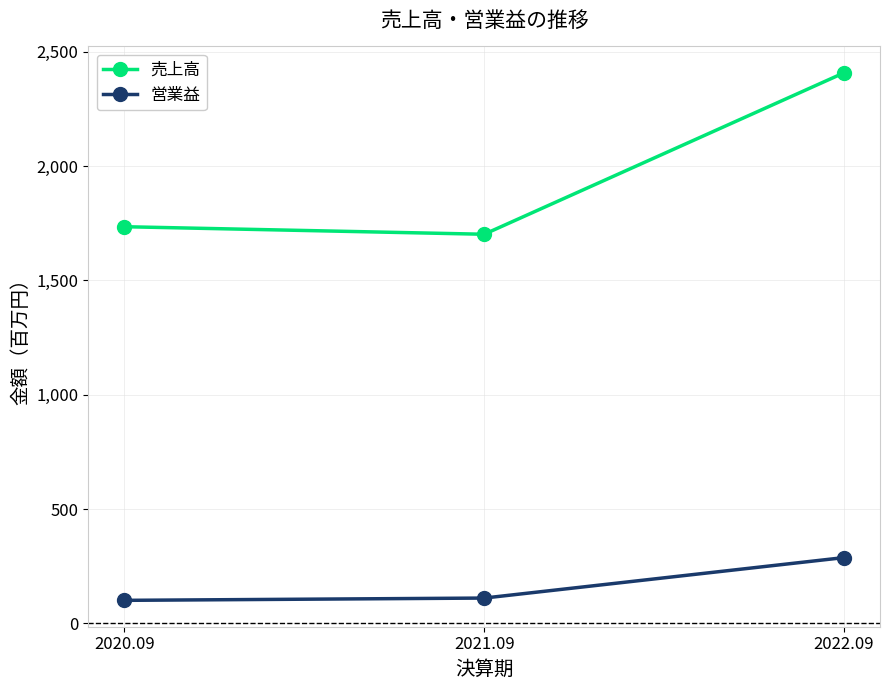

Rank the series by their average value, from lowest to highest.

営業益, 売上高